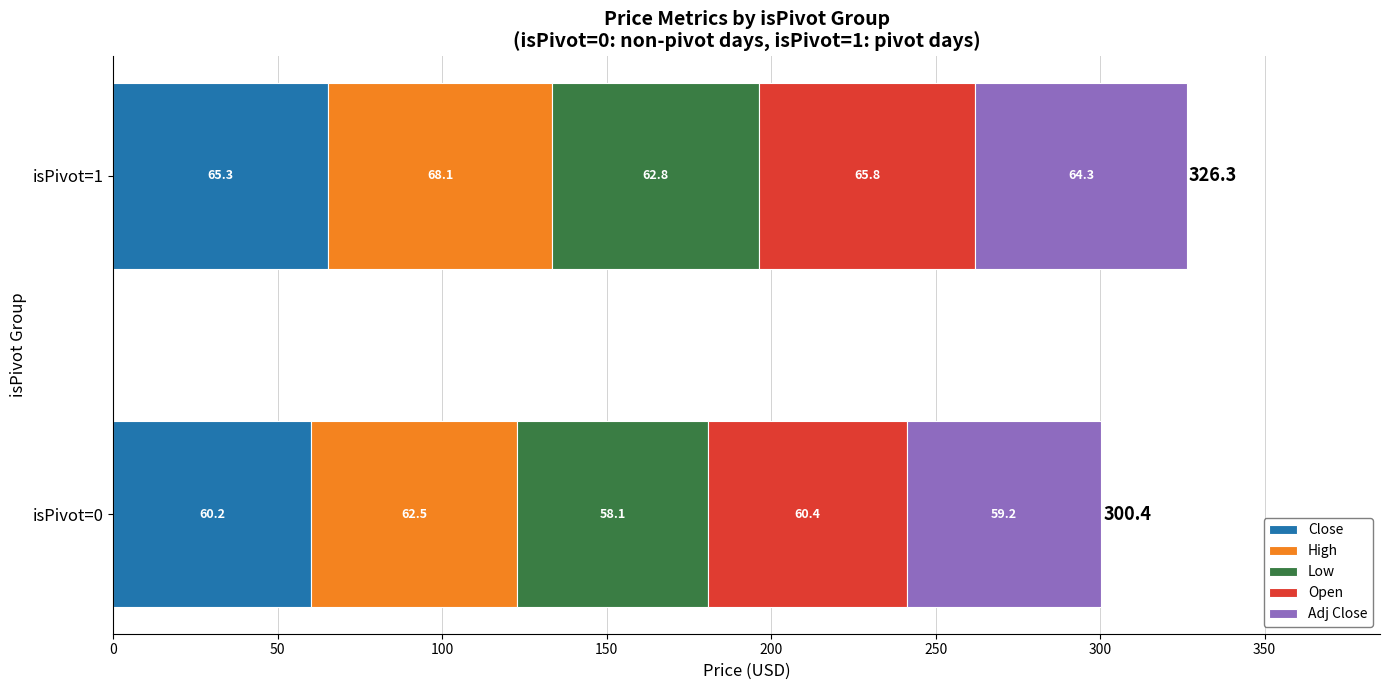

Is it true that Close equals 65.3 at isPivot=1?

True